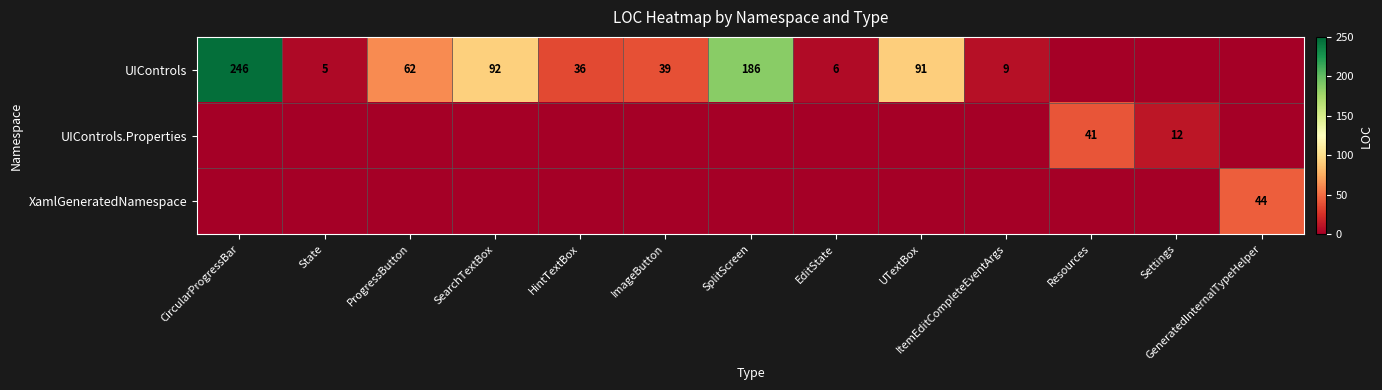

The value of UIControls.Properties at Settings is 12. True or false?

True